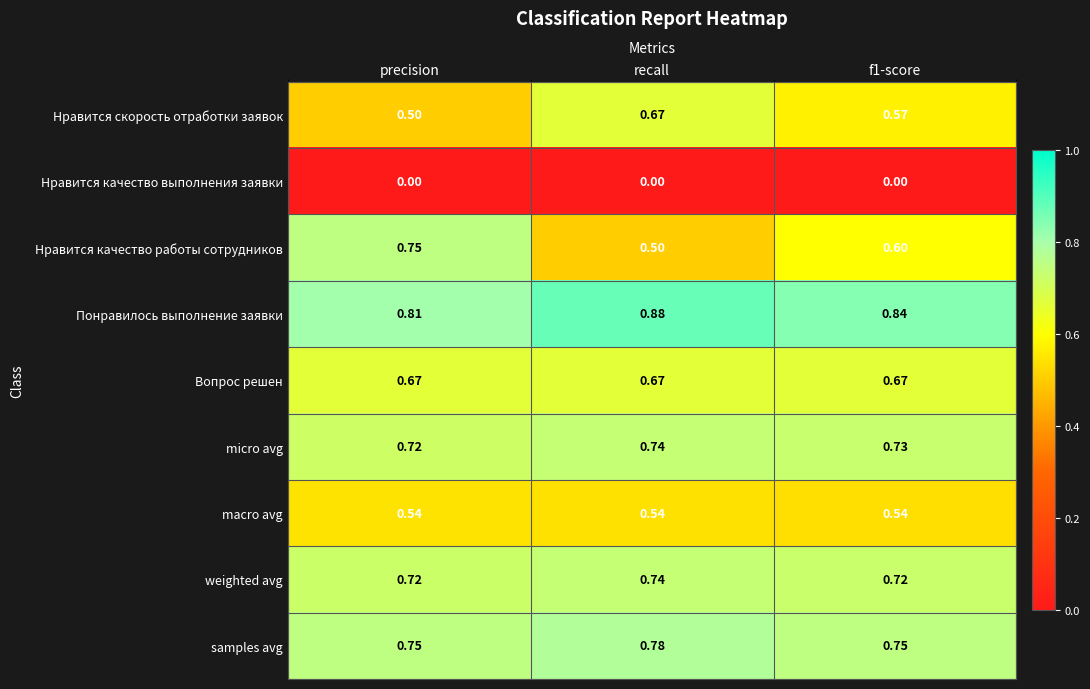

Which category has the highest value in the Нравится качество работы сотрудников series?

precision